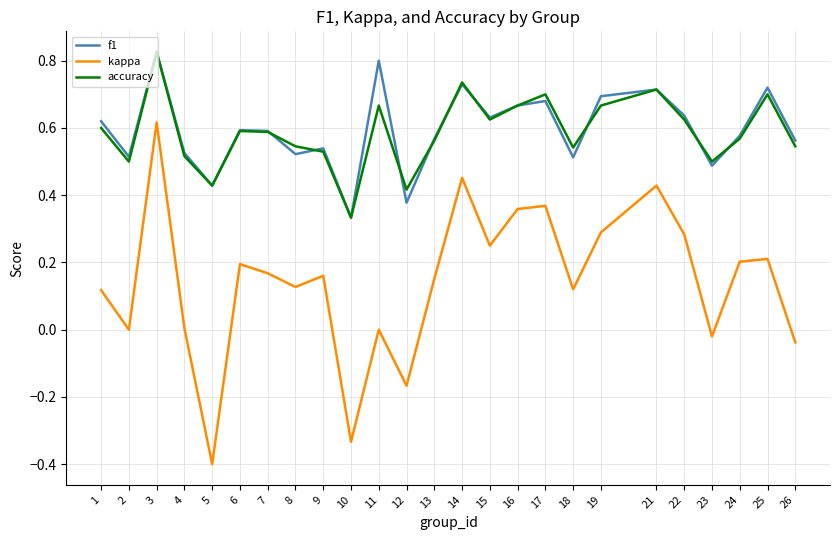

What is the total value across all series at 19?

1.7